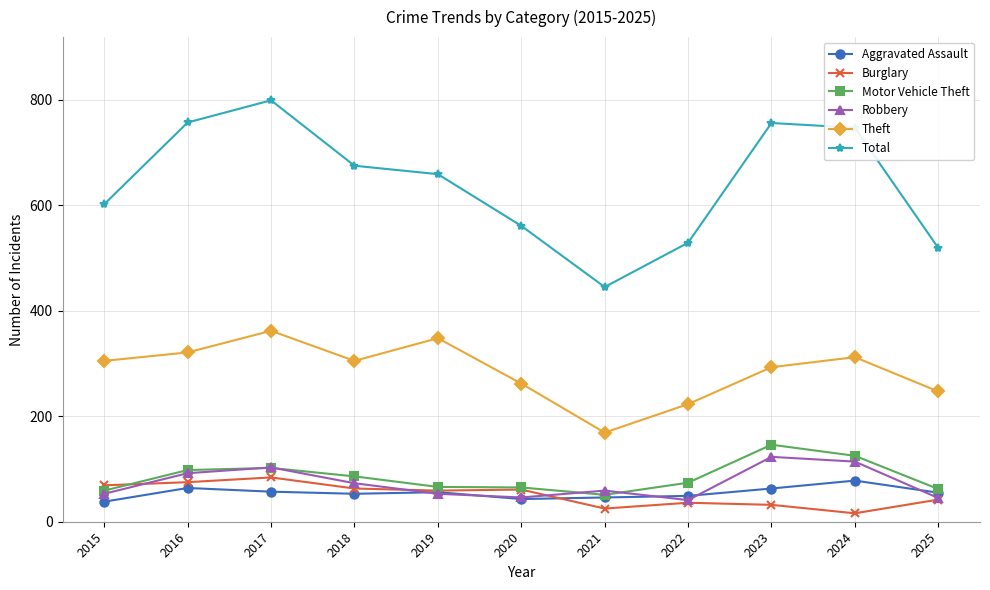

What is the total value across all series at 2022?

952